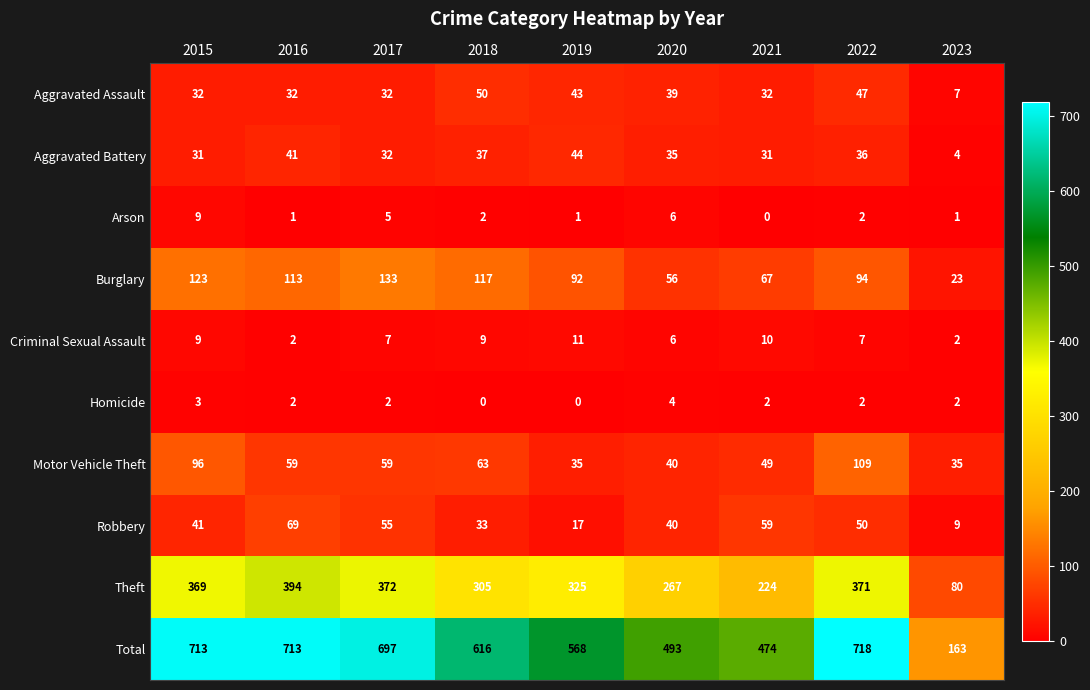

What is the total value across all series at 2023?

326